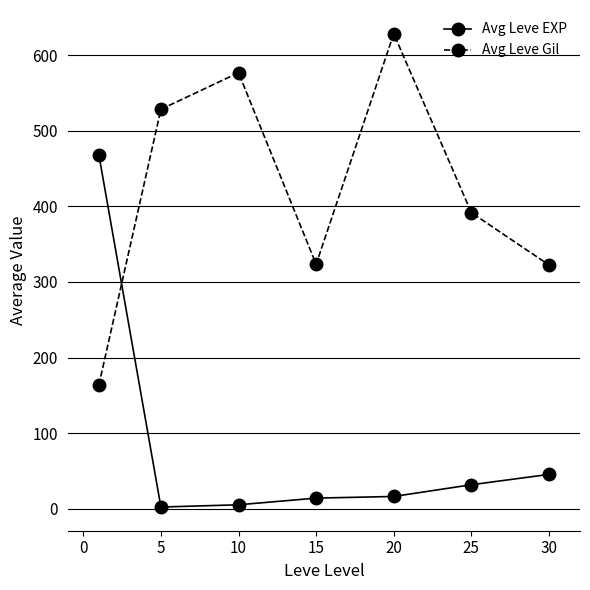

What is the average value of the Avg Leve EXP series?

83.4